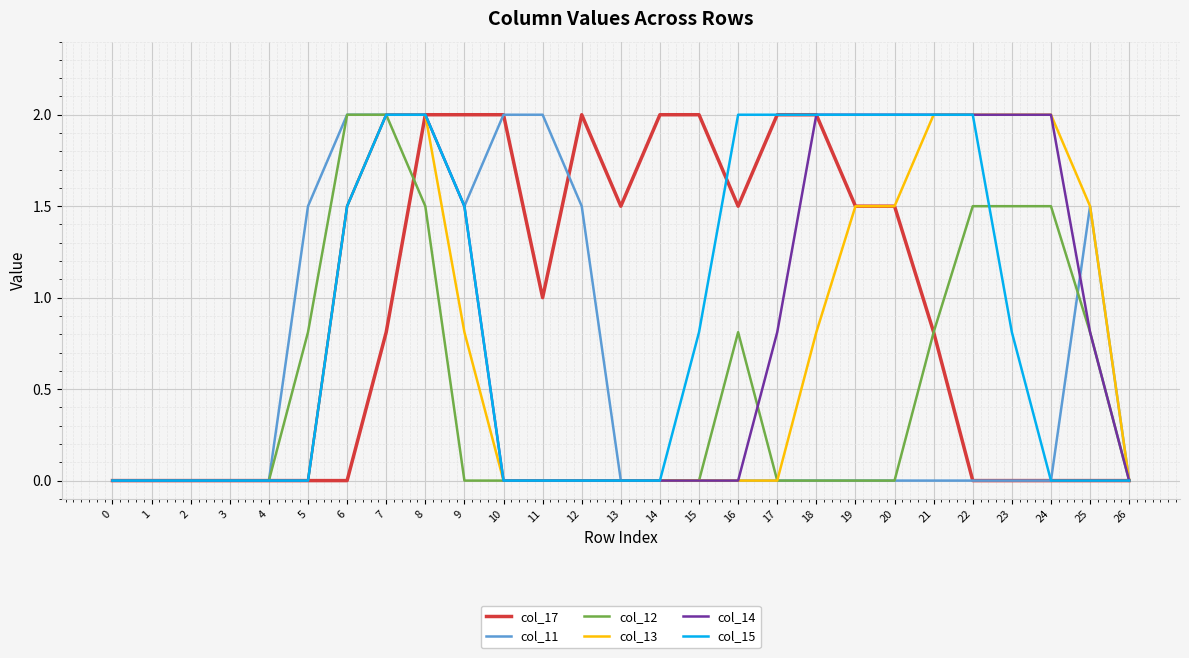

What is the difference between the maximum and minimum values in the col_14 series?

2.0